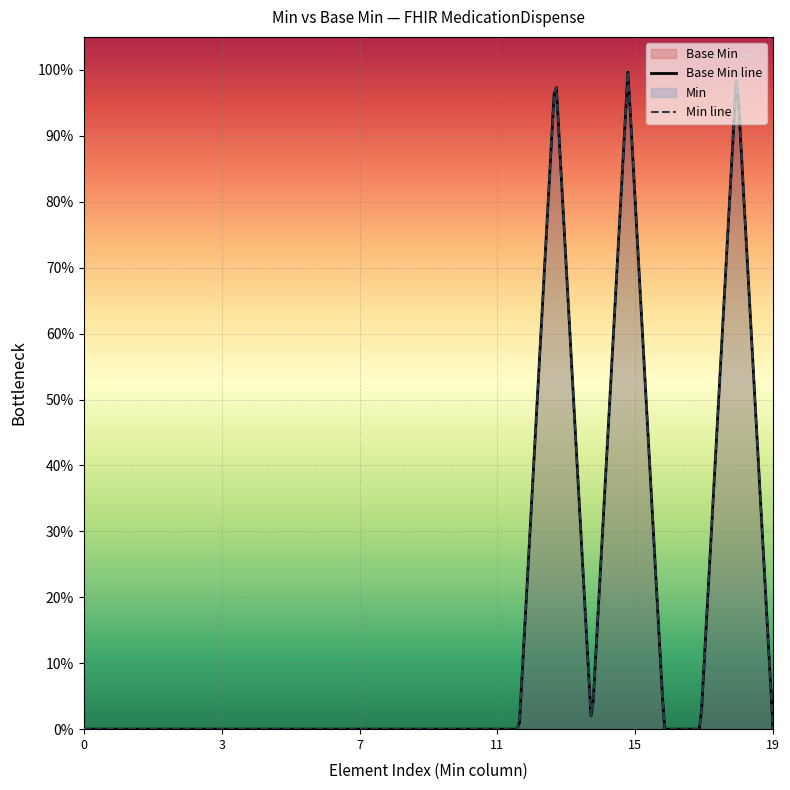

How many interior local valleys (lower than both neighbors) does the data have?

1